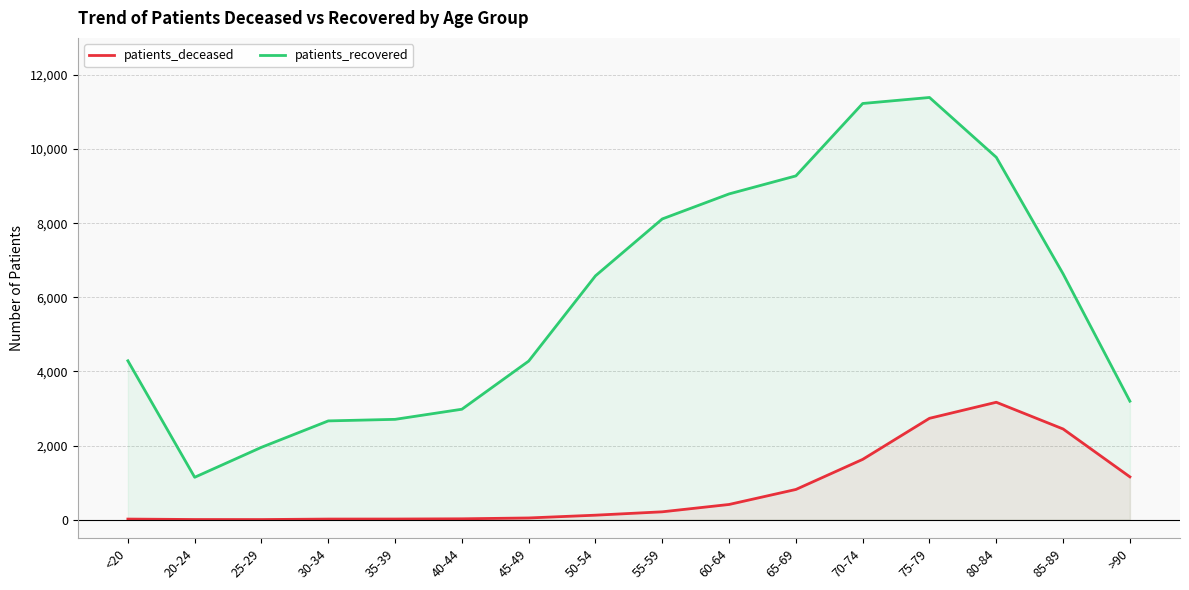

Rank the series at 75-79 from lowest to highest value.

patients_deceased, patients_recovered